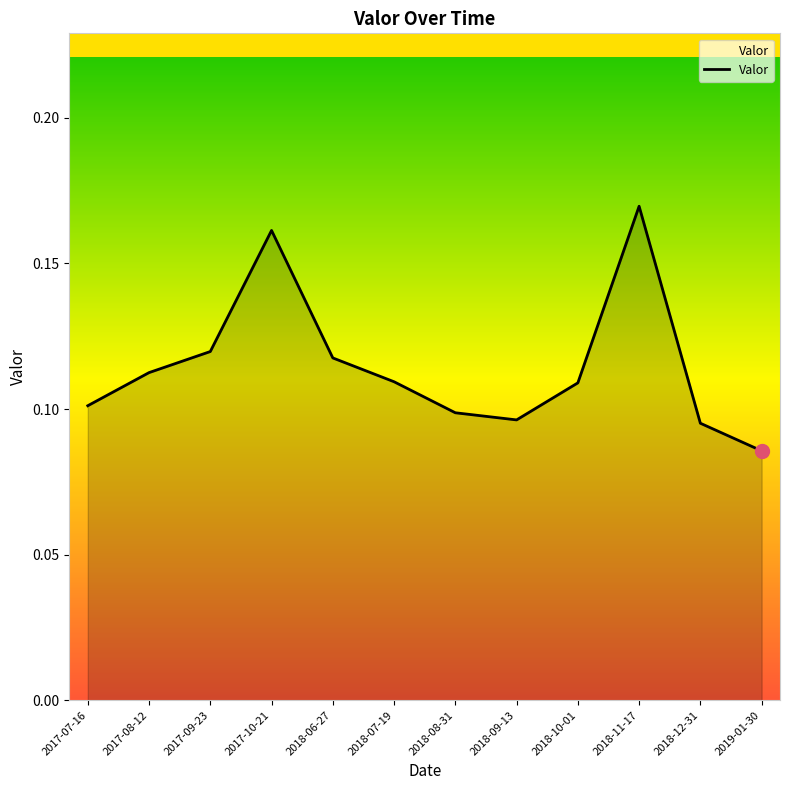

Where is the data nearest to the value 0?

2019-01-30